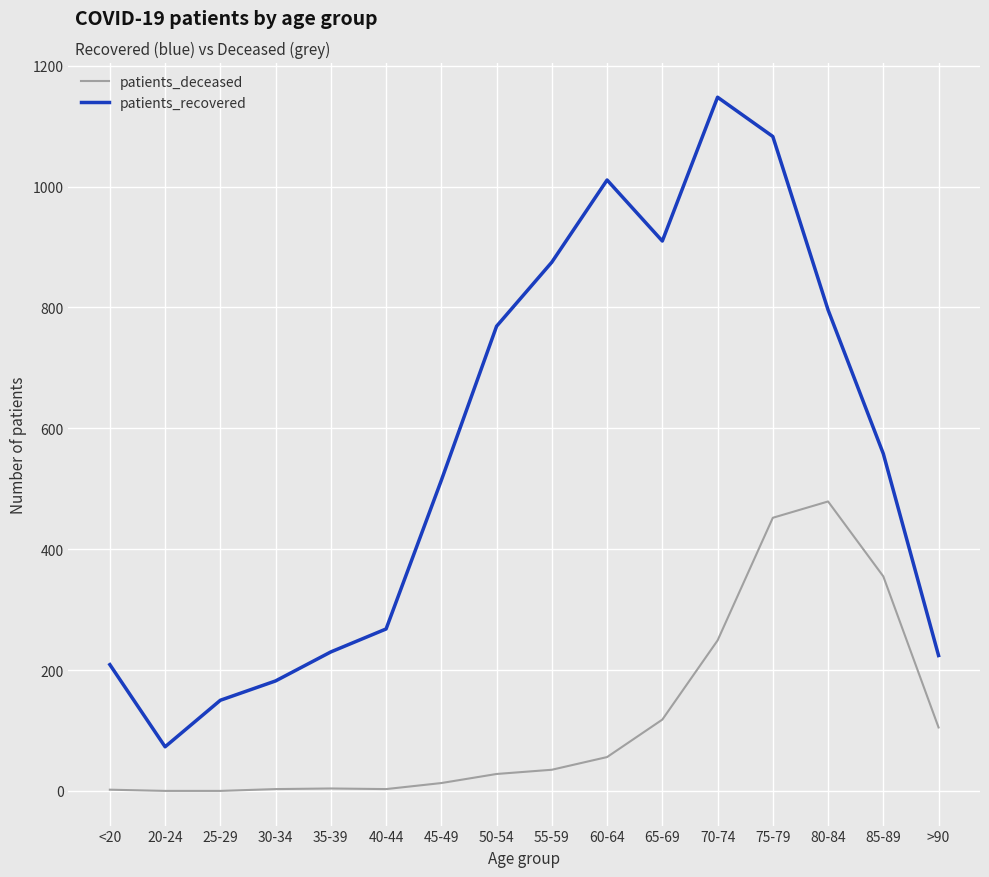

Read the patients_deceased value at 35-39.

4